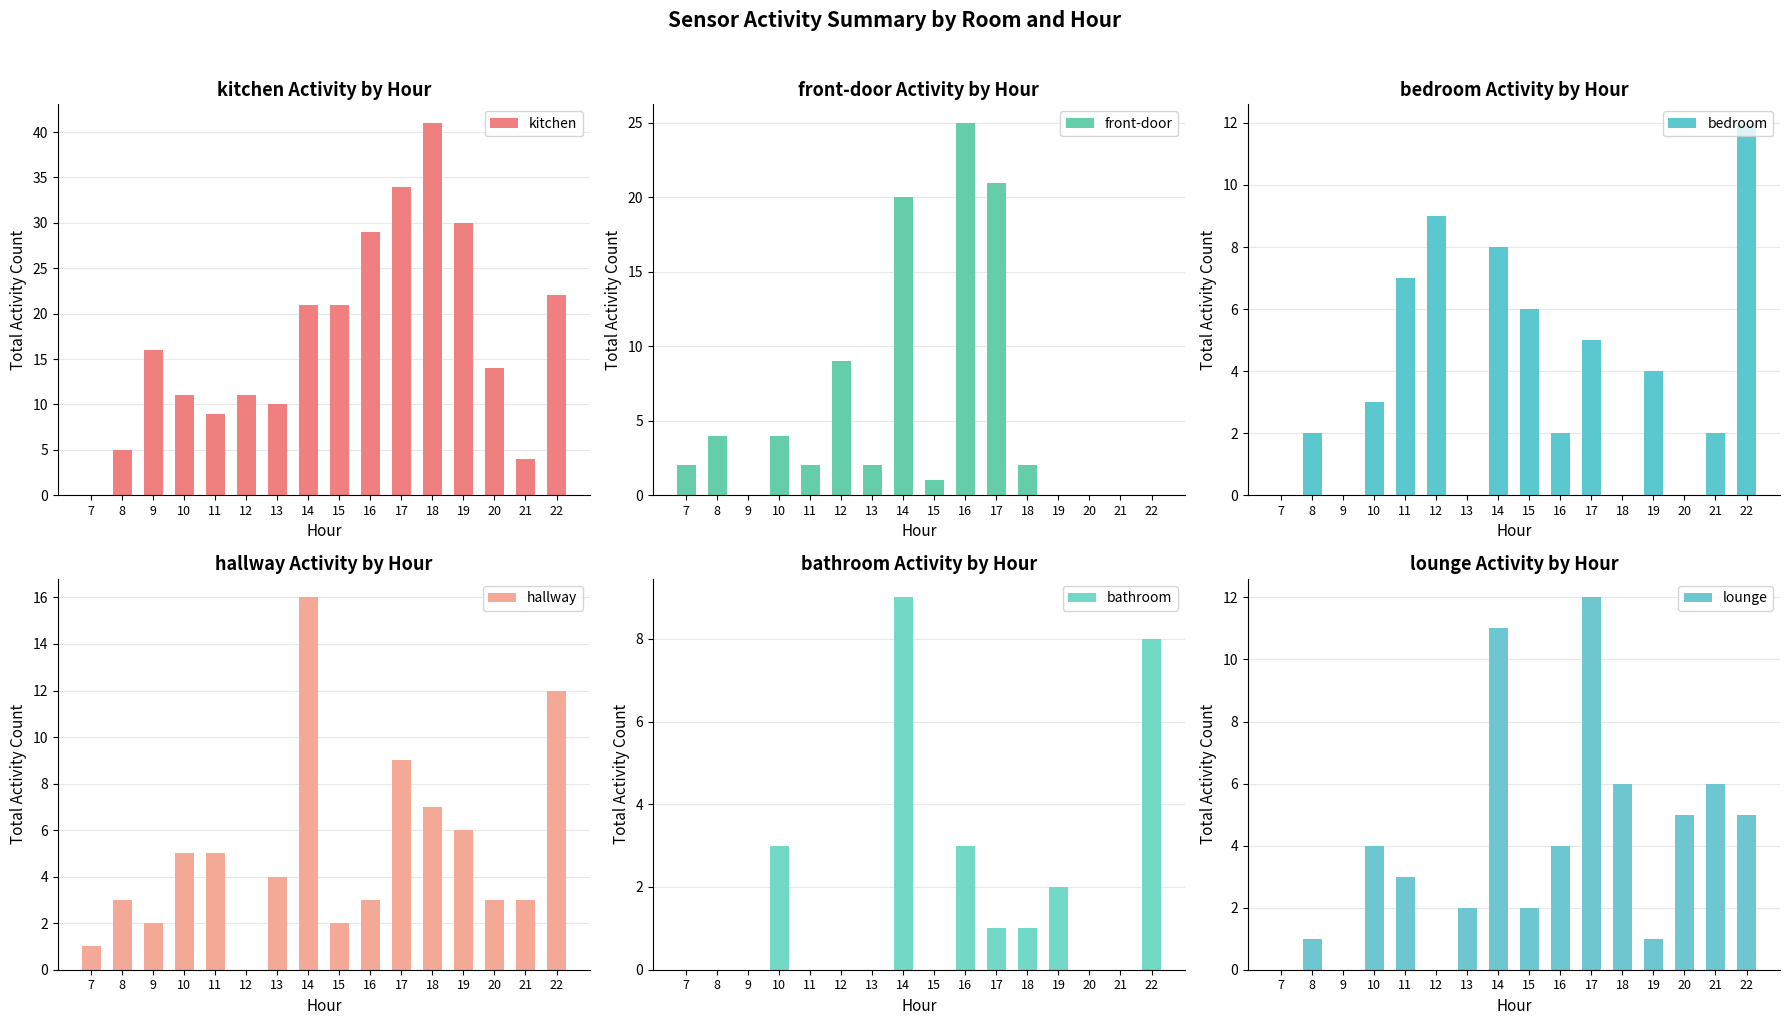

At how many categories does at least one series exceed 28?

4